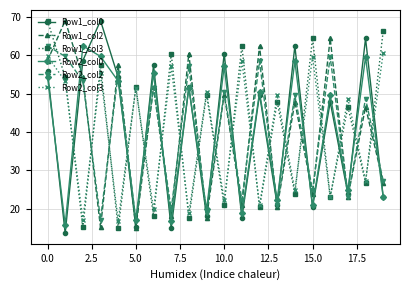

How many data points in Row2_col0 are above 50?

10